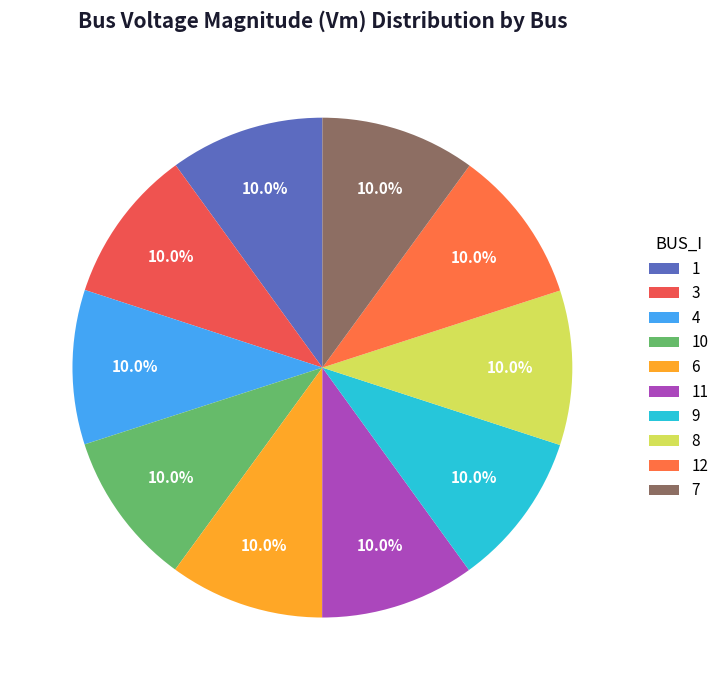

The 12 slice represents 17% of the pie. True or false?

False